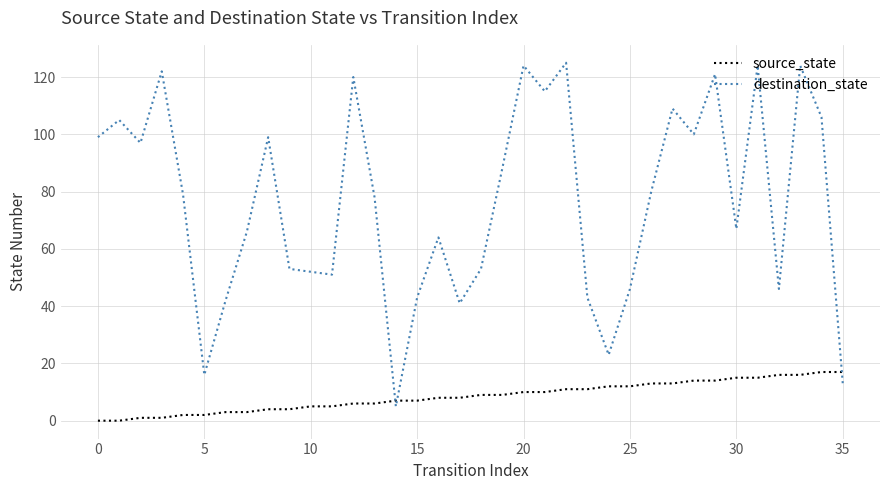

Which series has the widest spread of values?

destination_state